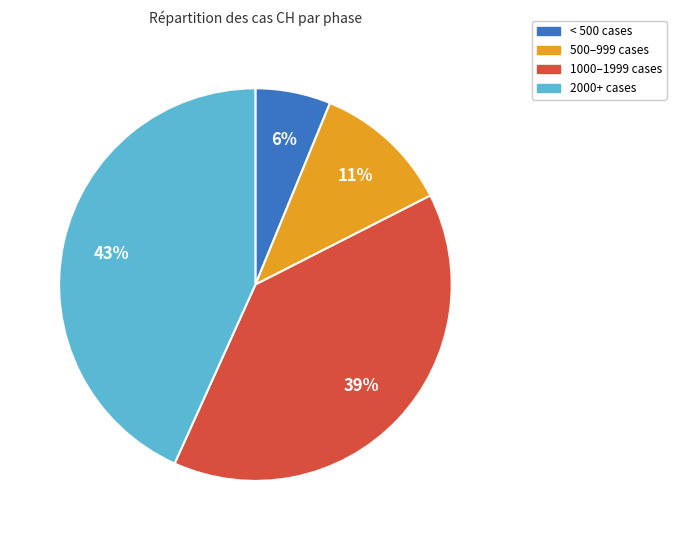

The 500–999 cases slice represents 11% of the pie. True or false?

True